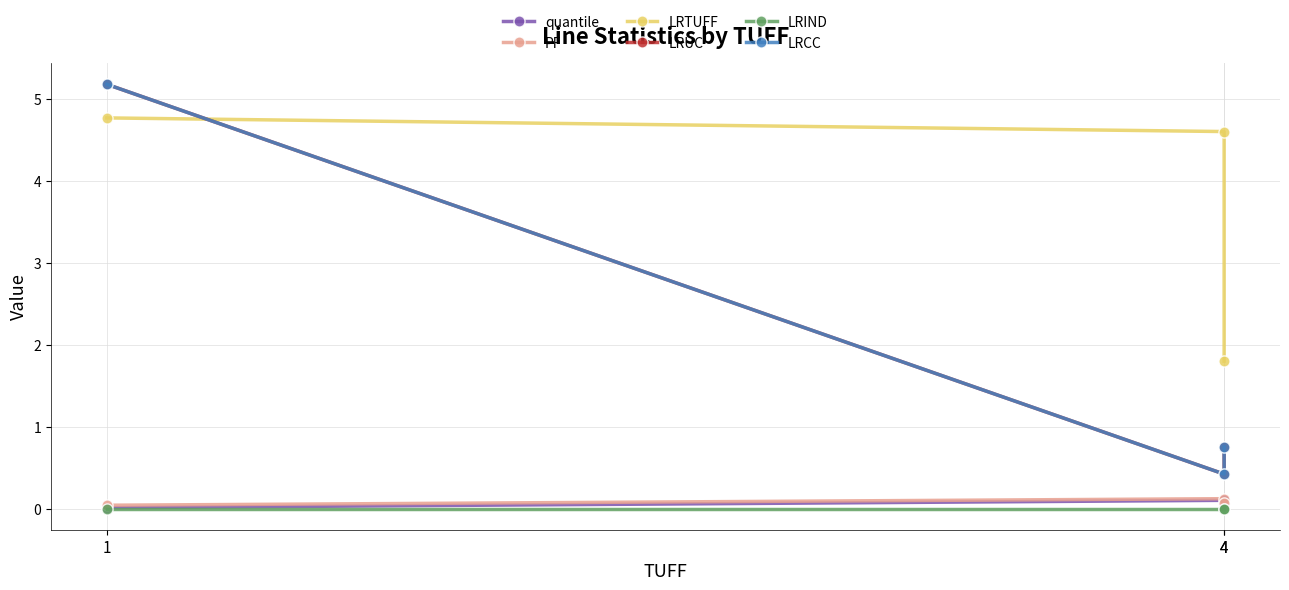

What is the difference between the highest and lowest values at 4?

4.6